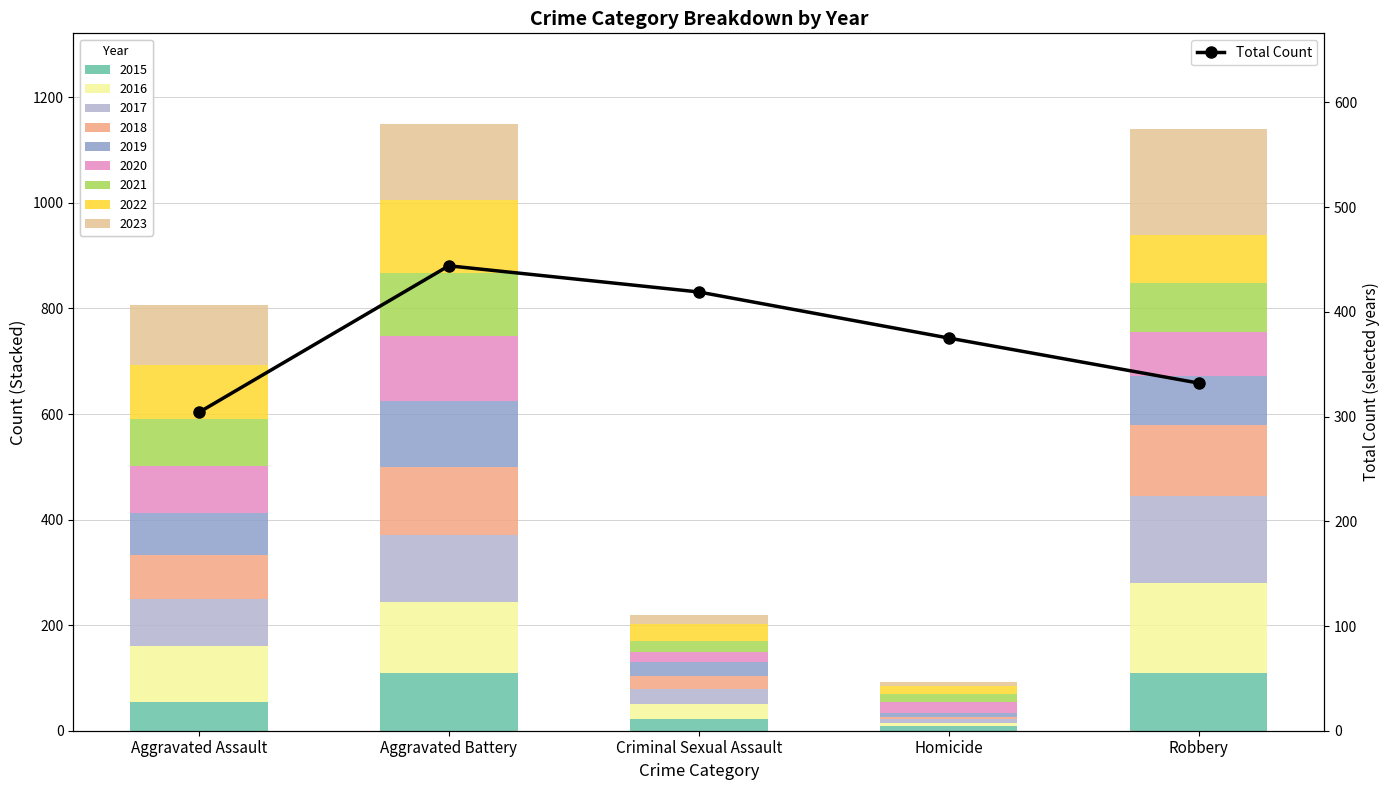

Reading left to right, list all the values displayed in this chart.

Aggravated Assault=304	Aggravated Battery=444	Criminal Sexual Assault=419	Homicide=375	Robbery=332